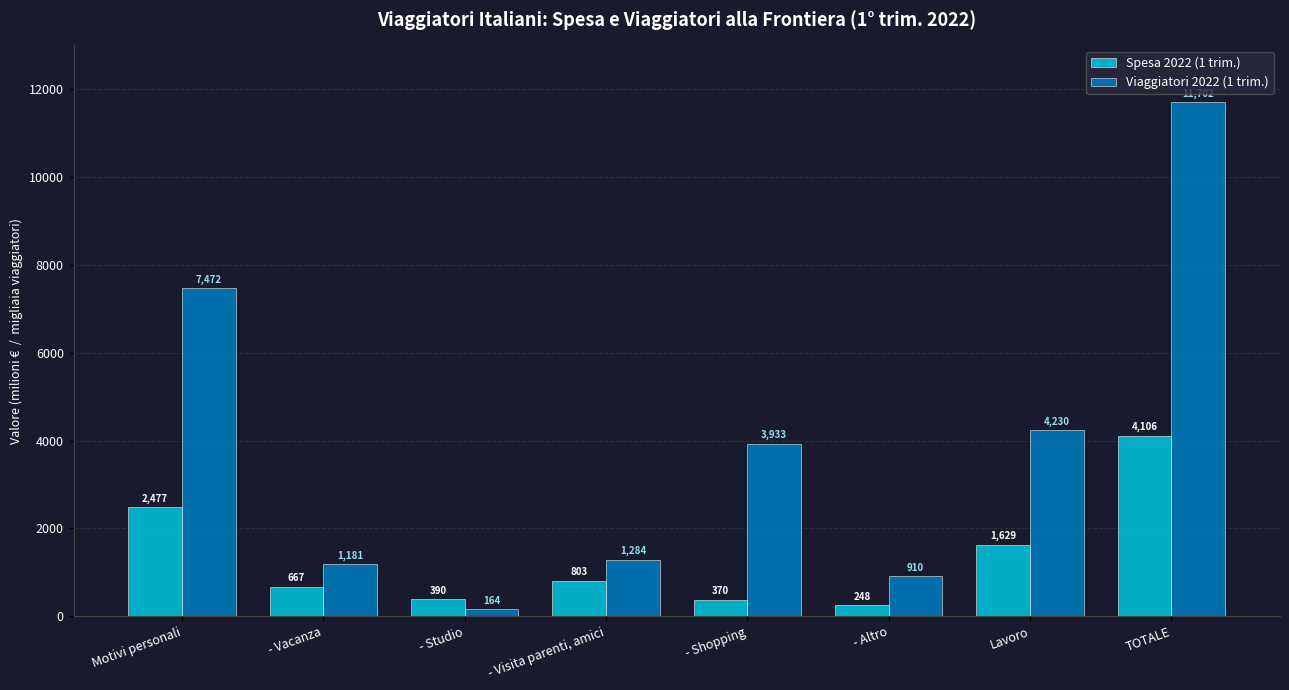

The Spesa 2022 (1 trim.) series shows 441.7 at Lavoro. True or false?

False